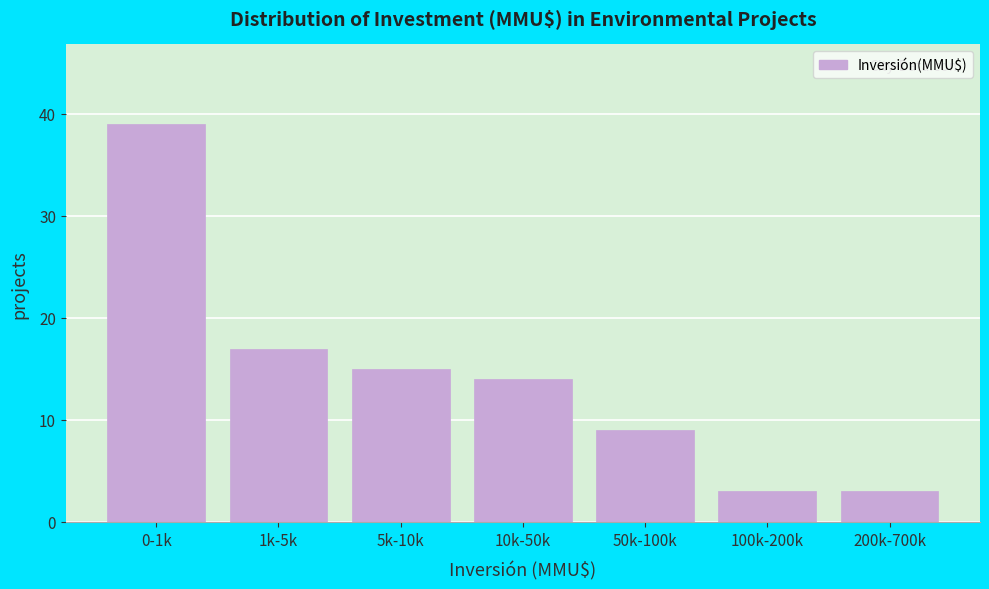

Reading left to right, extract all data points from this chart.

39	17	15	14	9	3	3